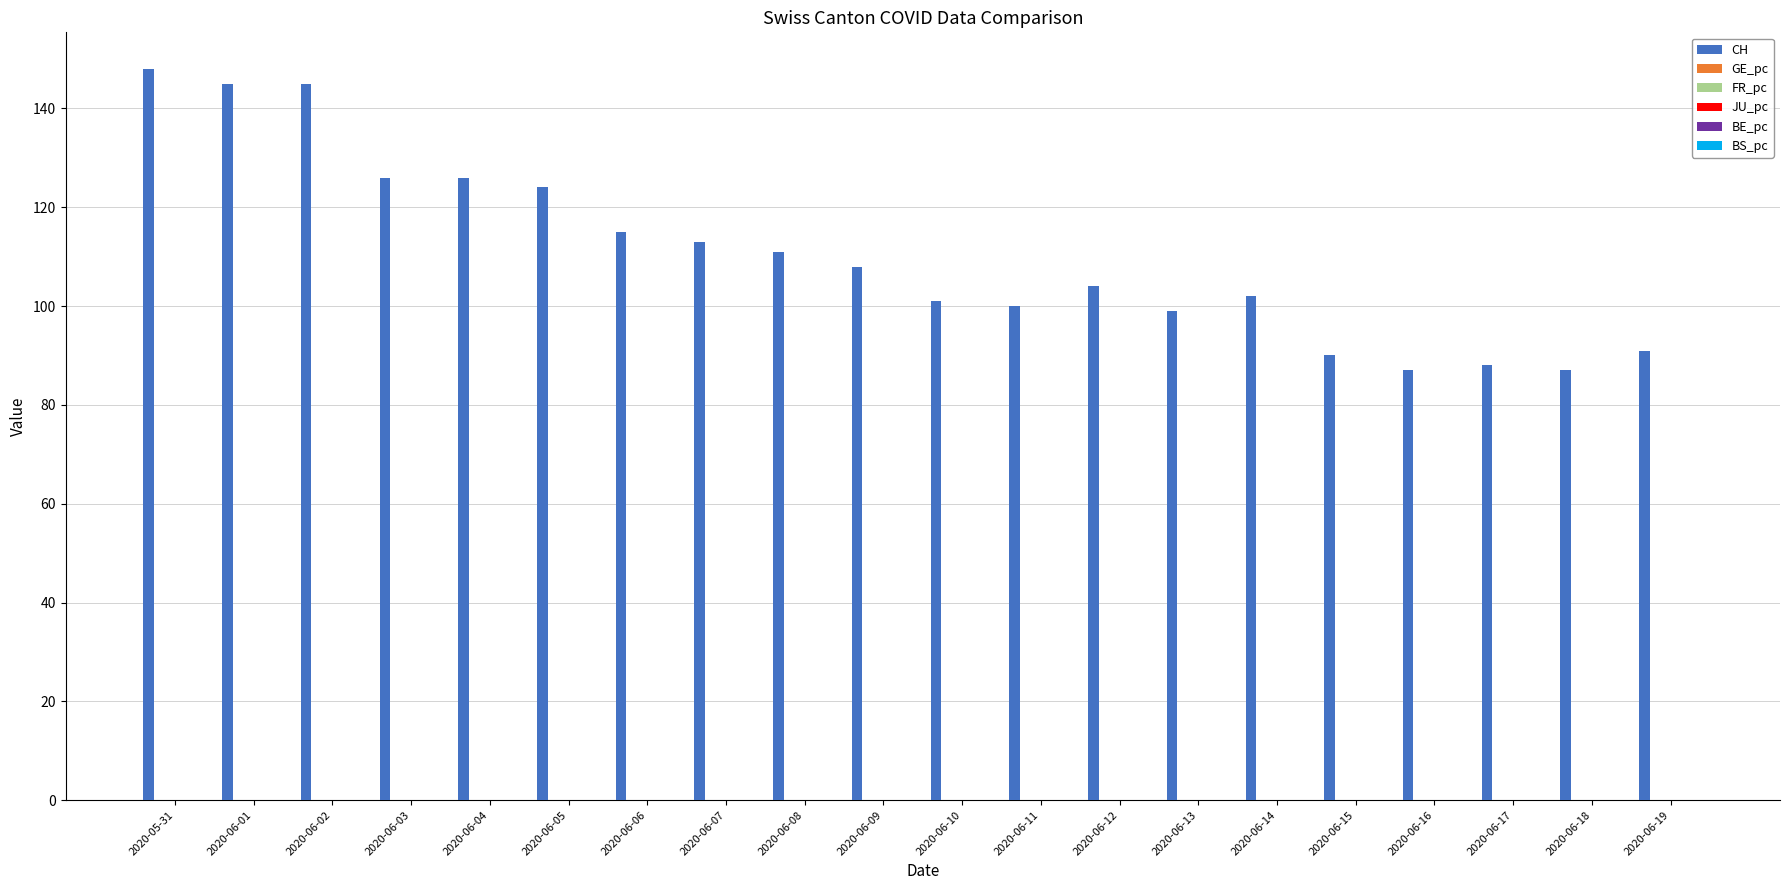

Between 2020-05-31 and 2020-06-12, which series saw the biggest shift?

CH